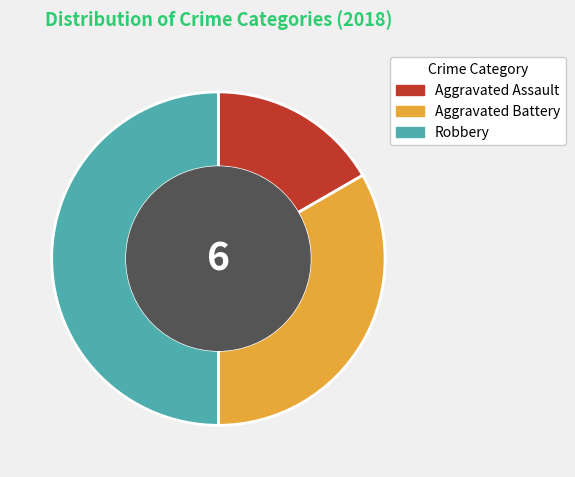

True or false: Robbery accounts for 50% of the total.

True